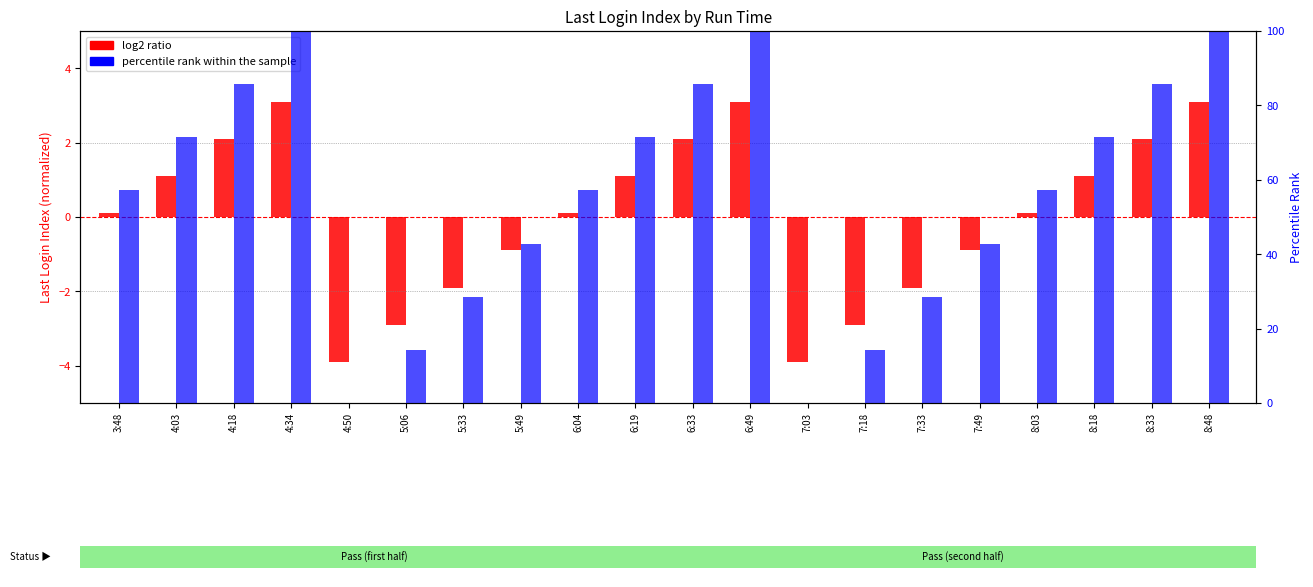

At which label does percentile rank within the sample first exceed 57?

3:48